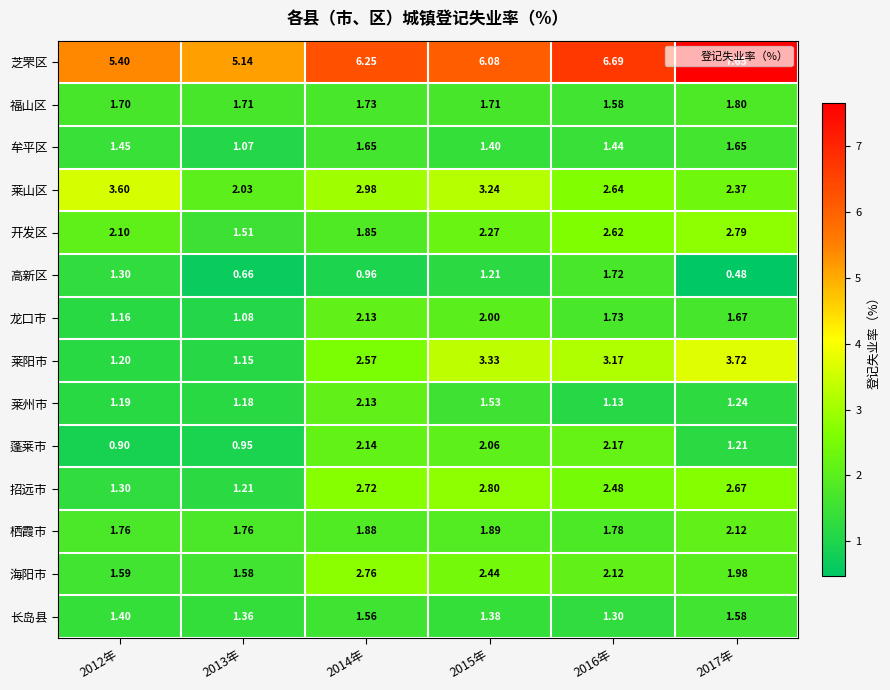

What is the spread (max minus min) of values at 2017年?

7.2